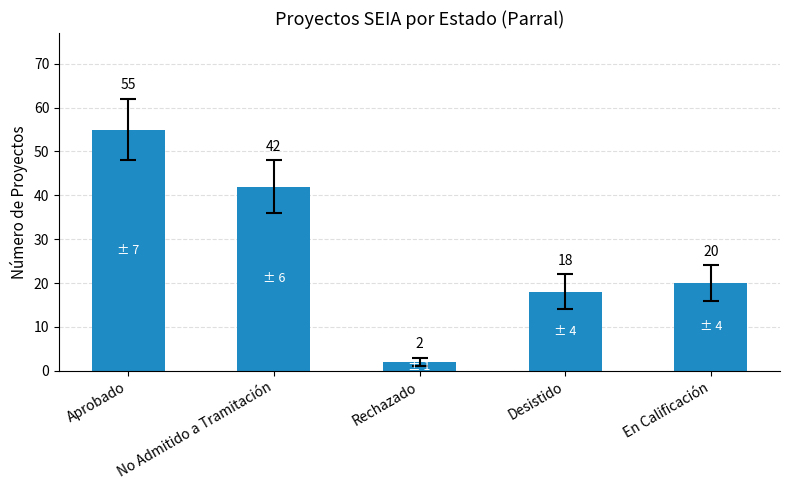

What is the greatest value displayed?

55